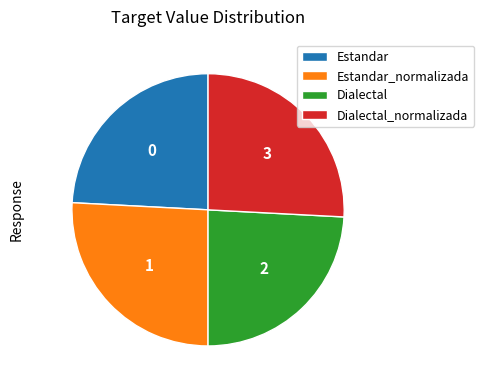

Which has a higher value, Dialectal or Dialectal_normalizada?

Dialectal_normalizada